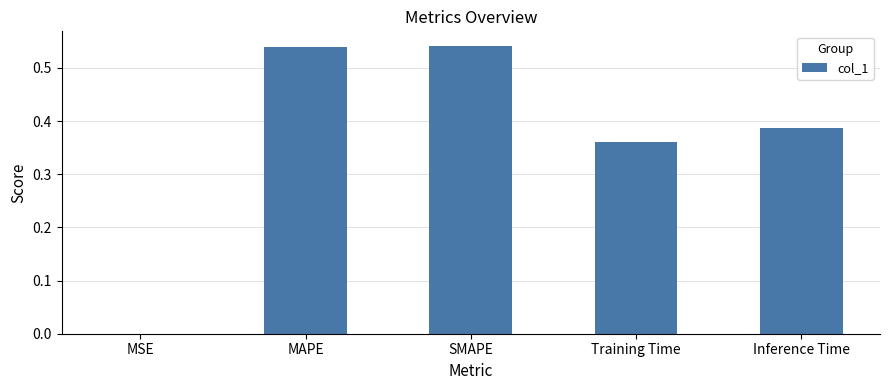

Which has a higher value, Training Time or MSE?

Training Time